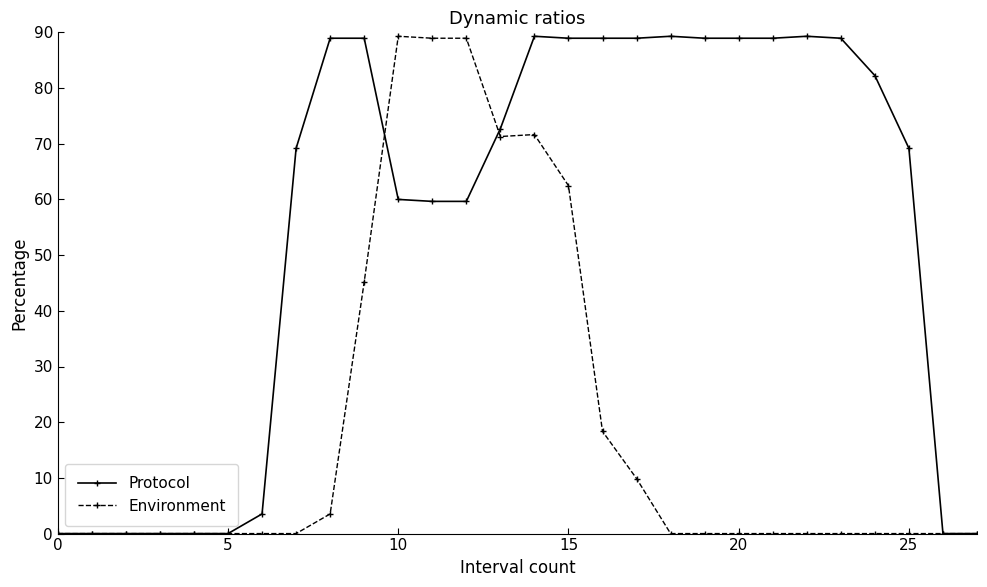

Does the chart have visible grid lines?

No